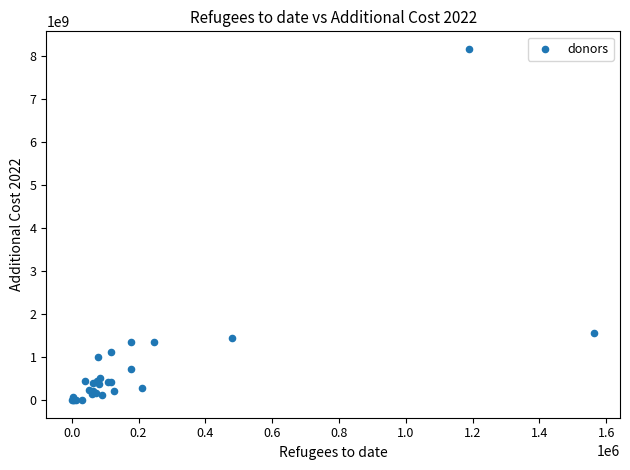

What Y value in the scatter plot is closest to 4082098475?

1564090949.3